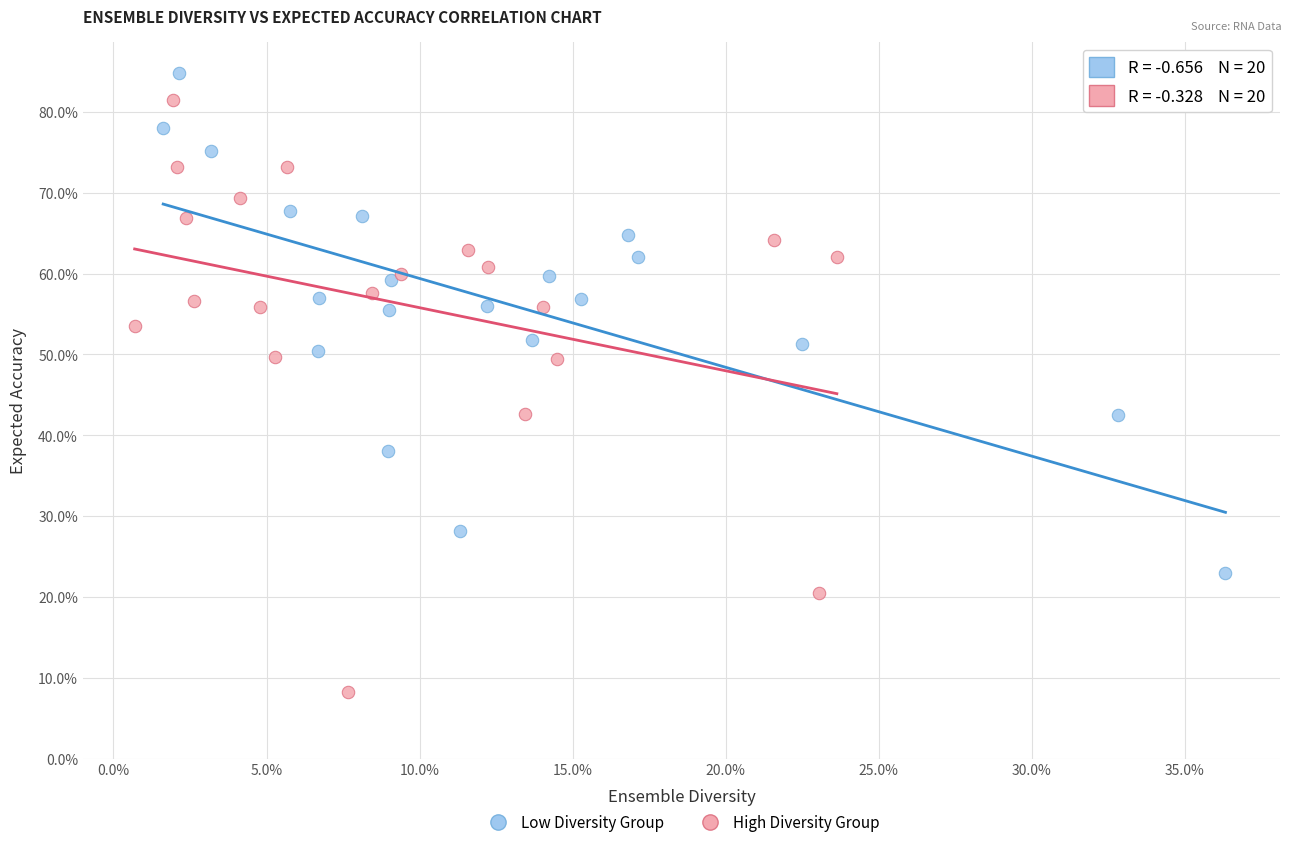

Which series has the widest spread of Y values?

High Diversity Group